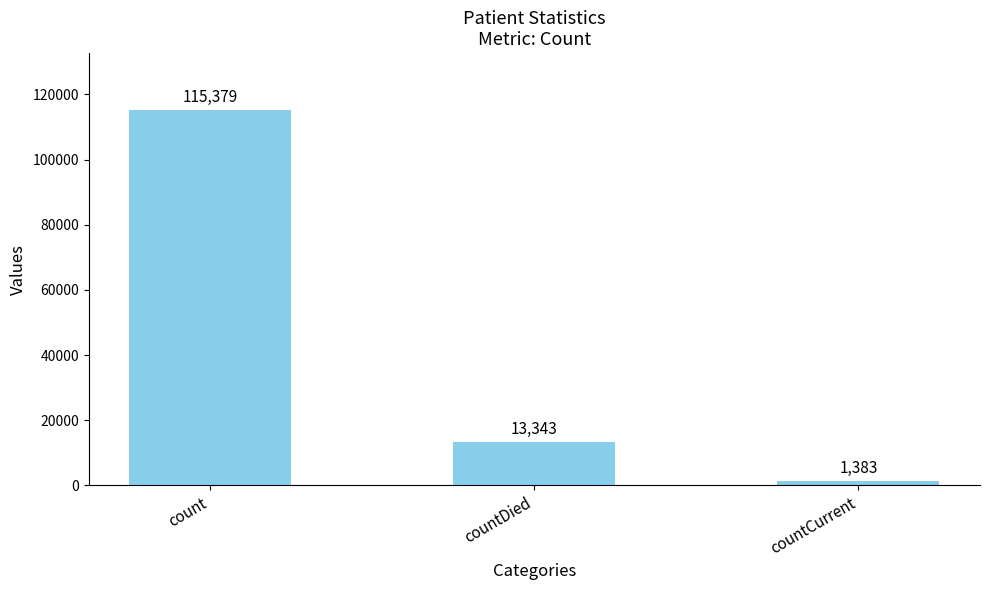

True or false: the data shows 196265 at count.

False